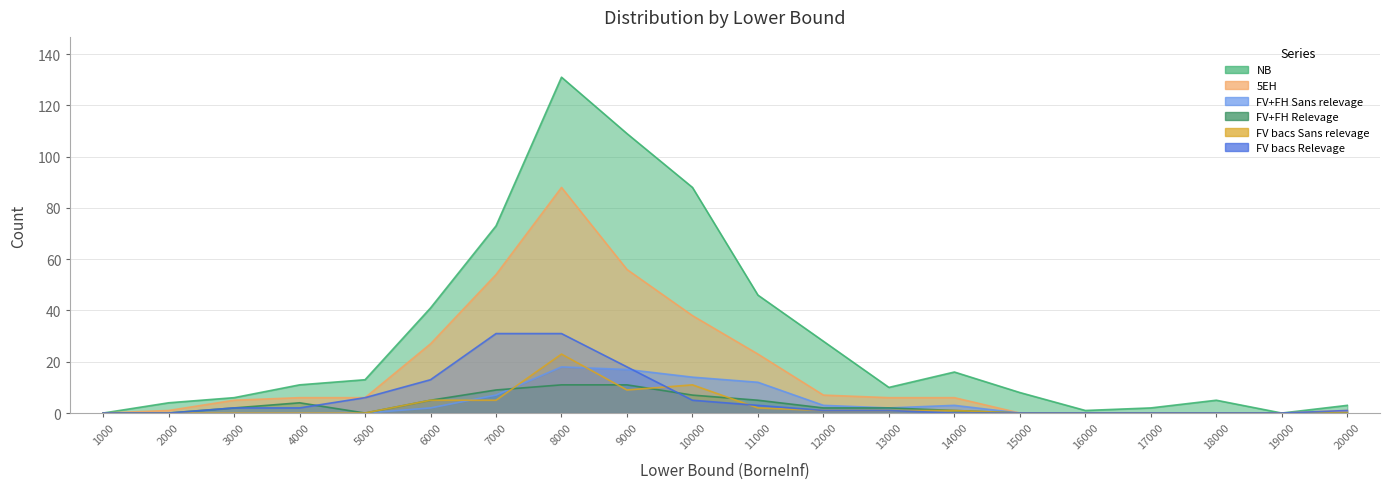

List the labels in order of FV bacs Relevage value, largest first.

7000, 8000, 9000, 6000, 5000, 10000, 11000, 3000, 4000, 12000, 13000, 20000, 1000, 2000, 14000, 15000, 16000, 17000, 18000, 19000